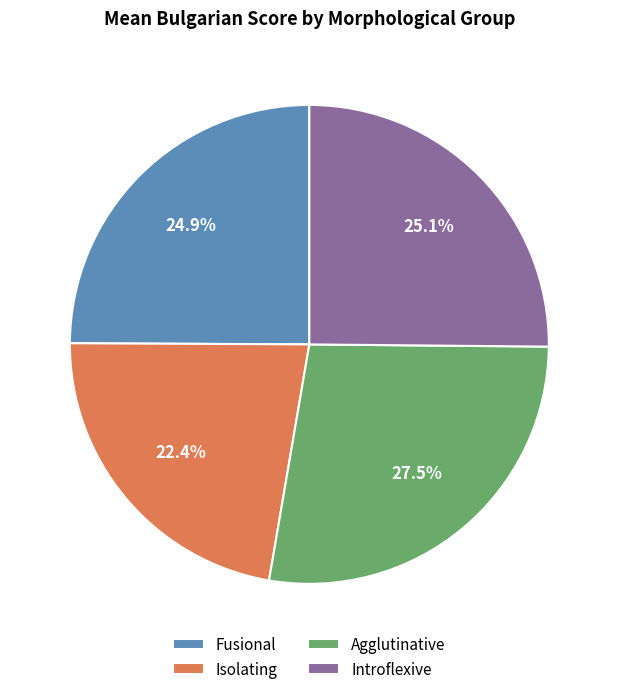

What portion of the pie excludes Fusional?

75.1%